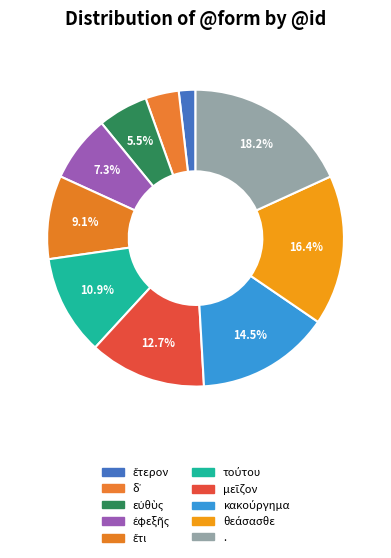

To the nearest percent, what is the difference between the largest and smallest slice percentages?

16%